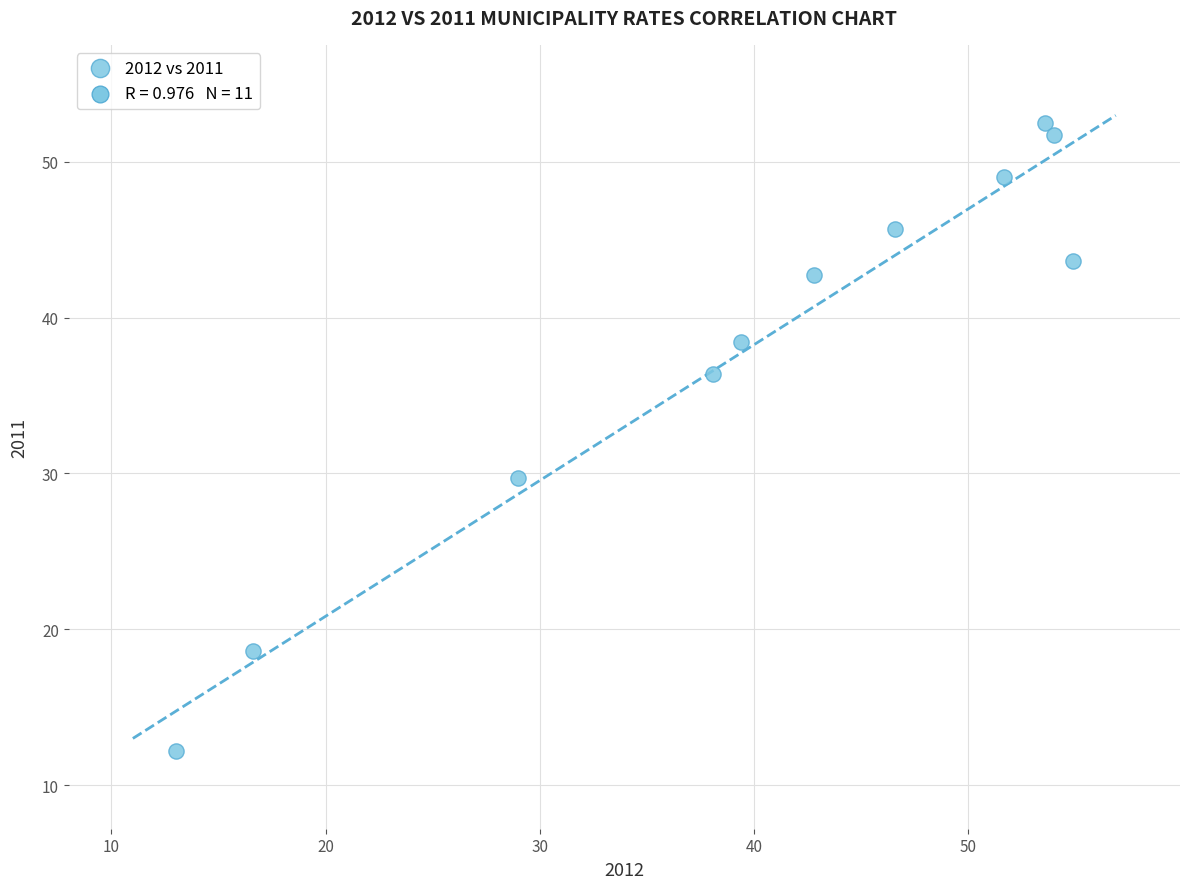

What Y value in the scatter plot is closest to 32?

29.7